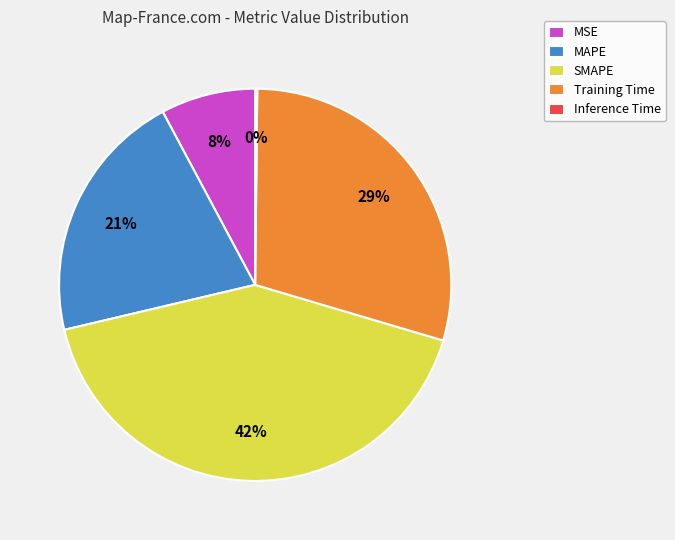

Between SMAPE and MSE, which is larger?

SMAPE